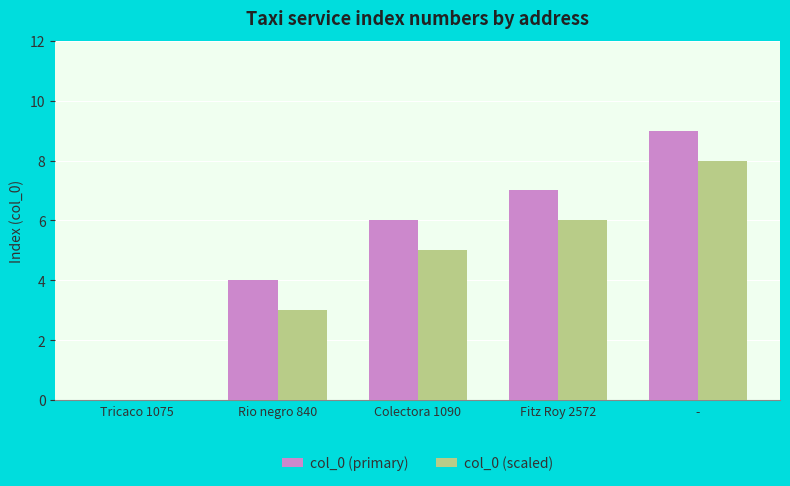

Is it true that col_0 (primary) equals 2 at -?

False